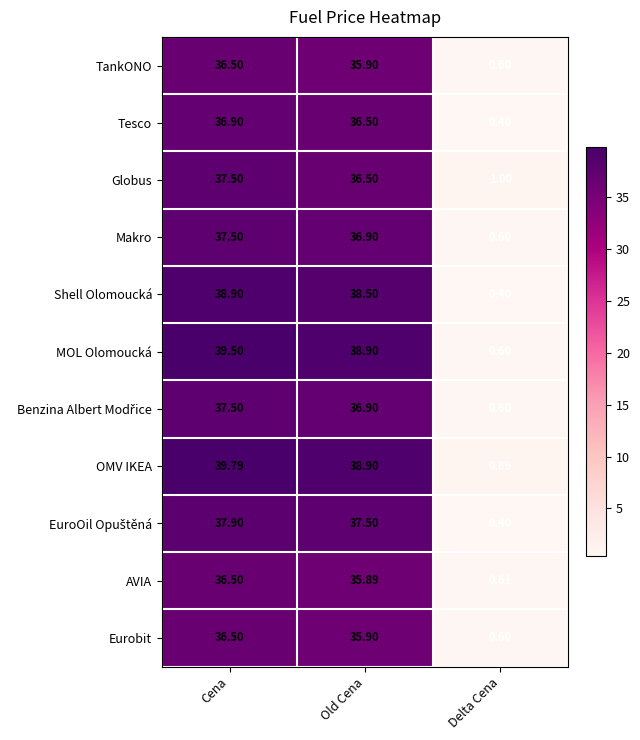

Which label corresponds to the smallest value in the chart?

Delta Cena